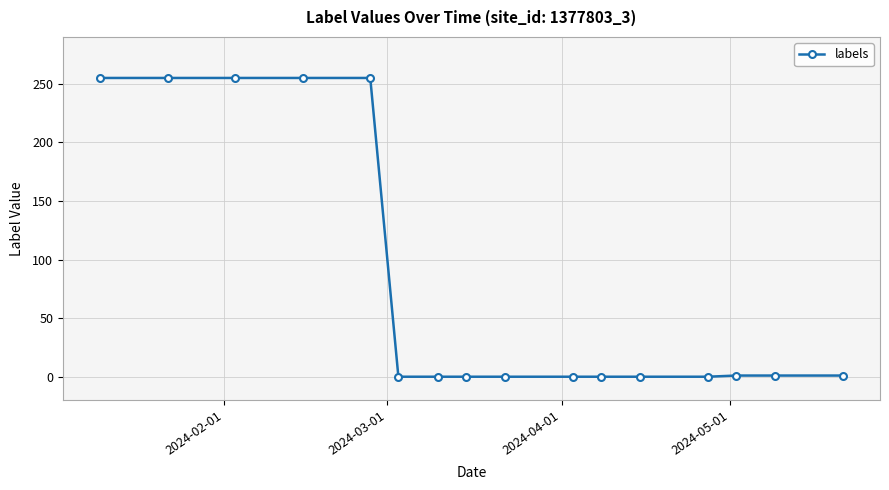

What is the greatest value displayed?

255